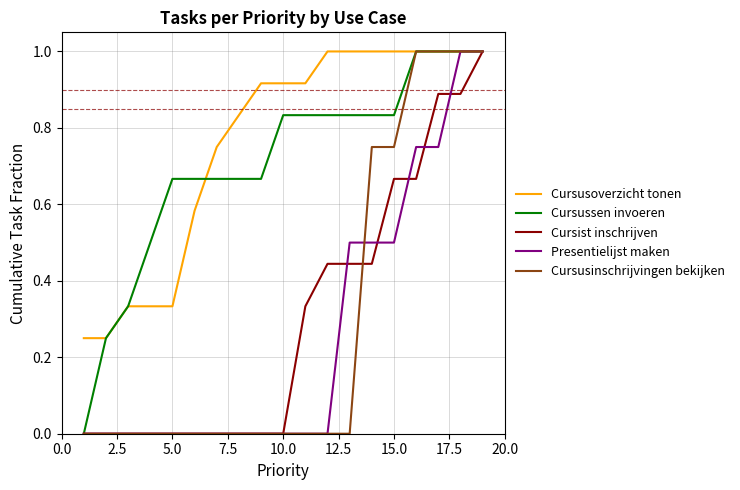

What are all the series names shown in the legend?

Cursusoverzicht tonen, Cursussen invoeren, Cursist inschrijven, Presentielijst maken, Cursusinschrijvingen bekijken